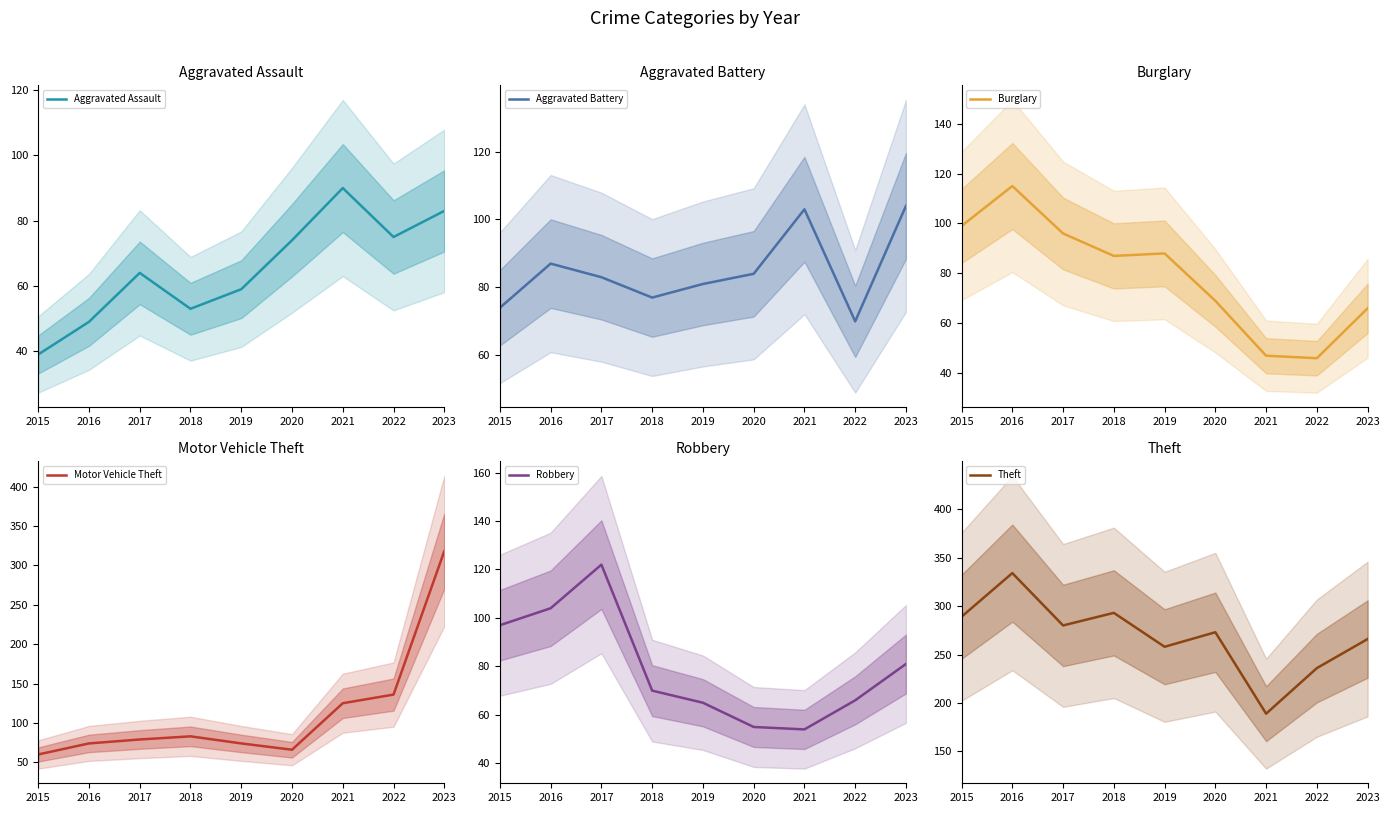

How many lines are shown in the chart?

6